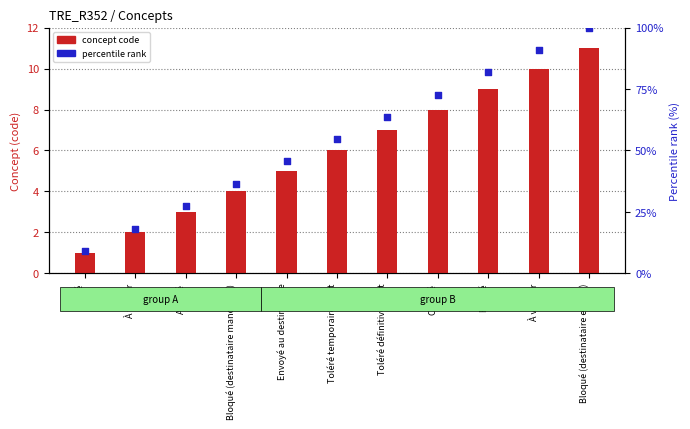

At how many categories does at least one series exceed 72?

4